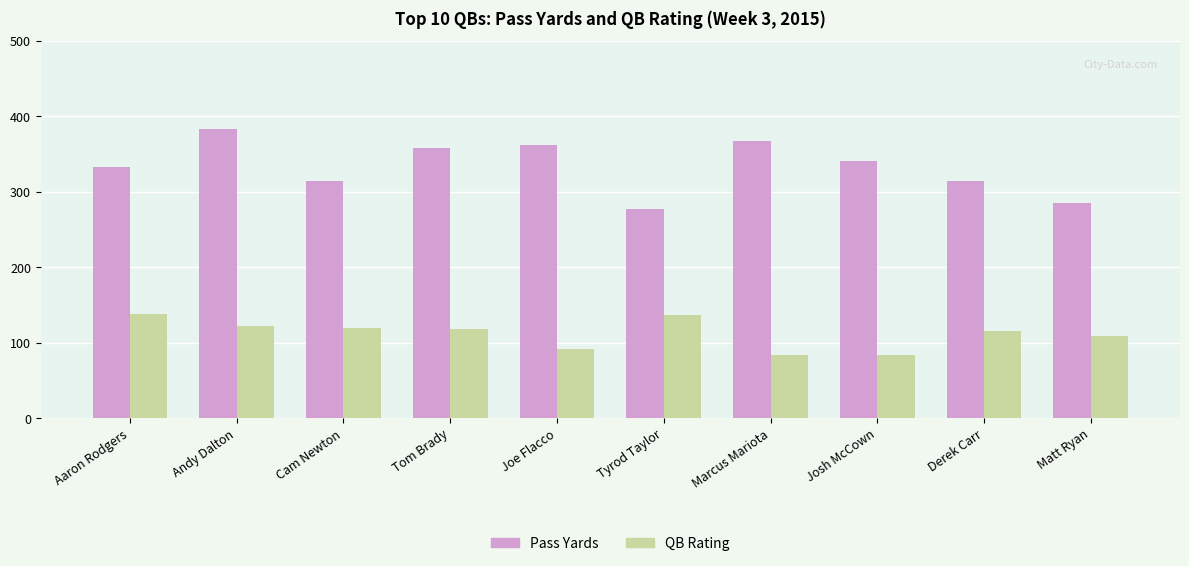

What is the total value across all series at Matt Ryan?

394